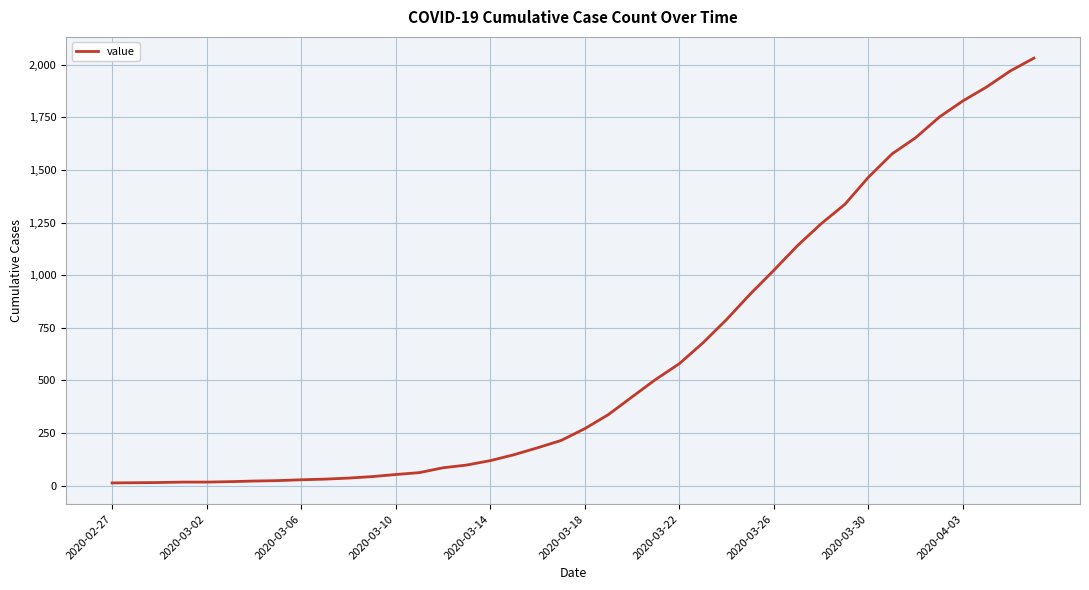

What is the difference between the maximum and minimum values?

2019